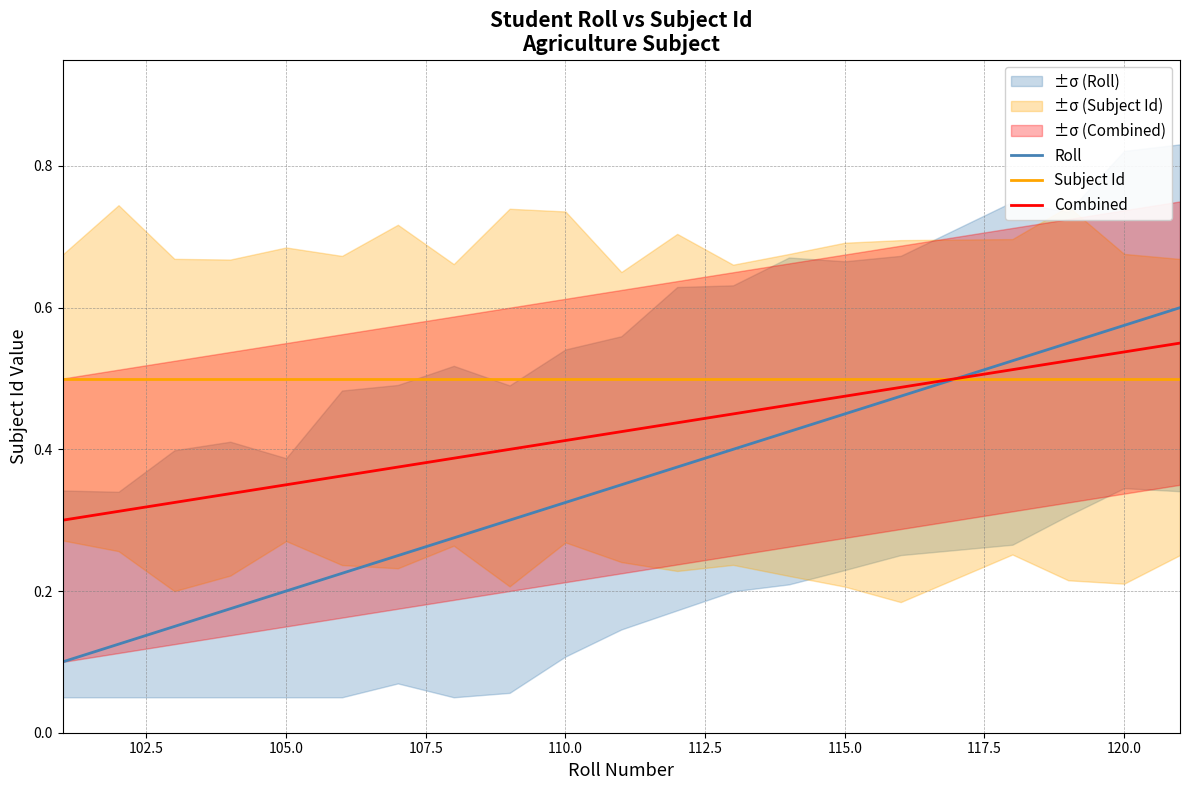

After their last crossing, which series has the higher values: Roll or Combined?

Roll